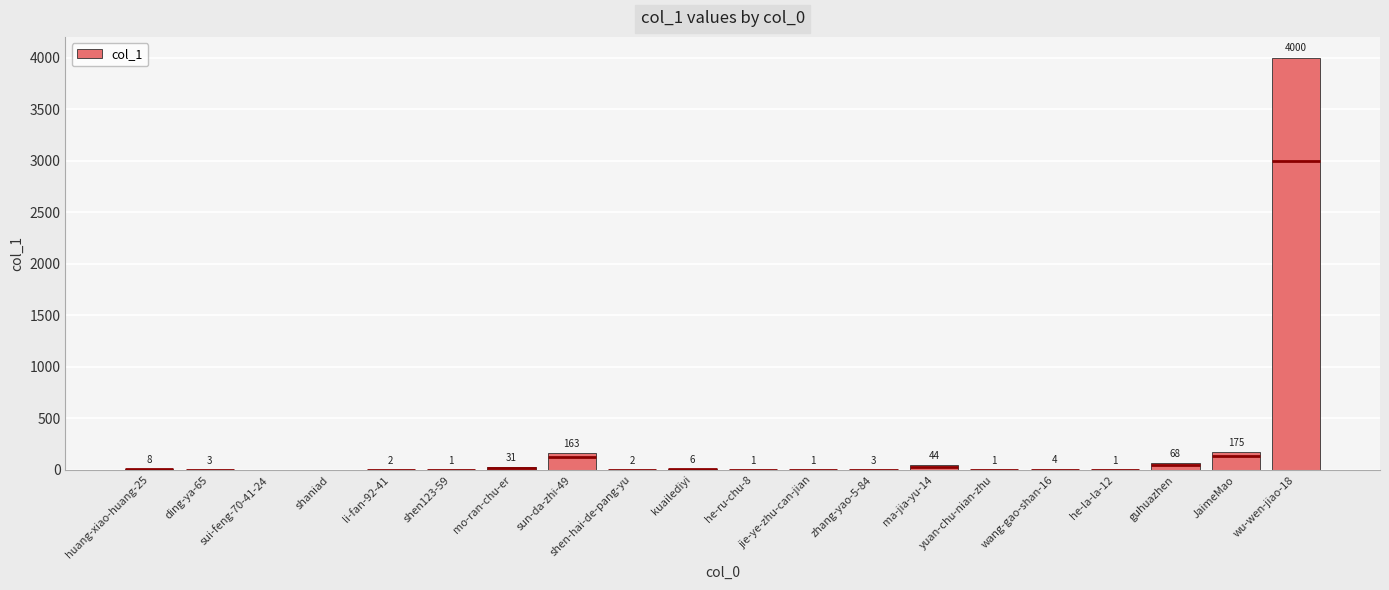

Is it true that col_1 equals 175 at JaimeMao?

True